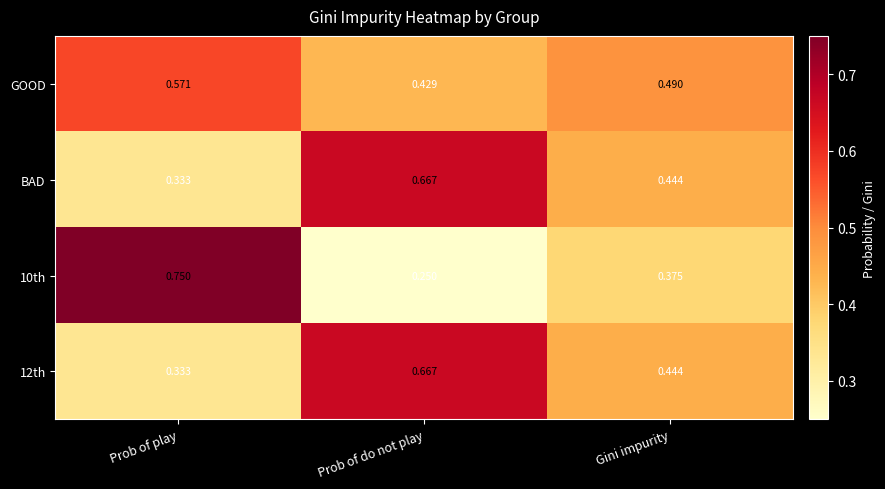

Where is 10th nearest to the value 0?

Prob of do not play